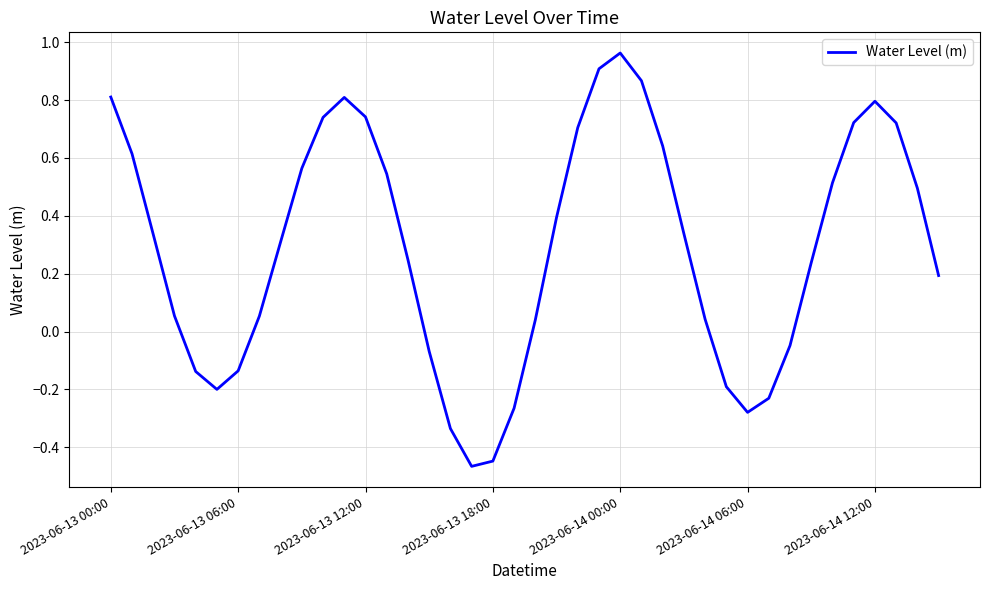

What is the difference between the maximum and minimum values?

1.4